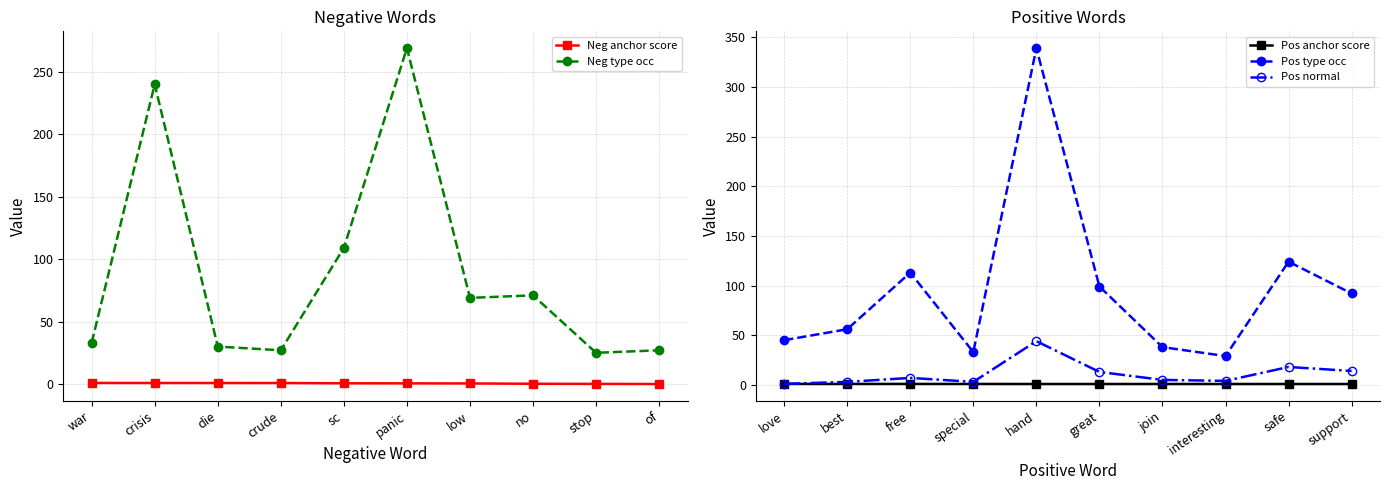

Is it true that Neg anchor score equals 0.2 at no?

True